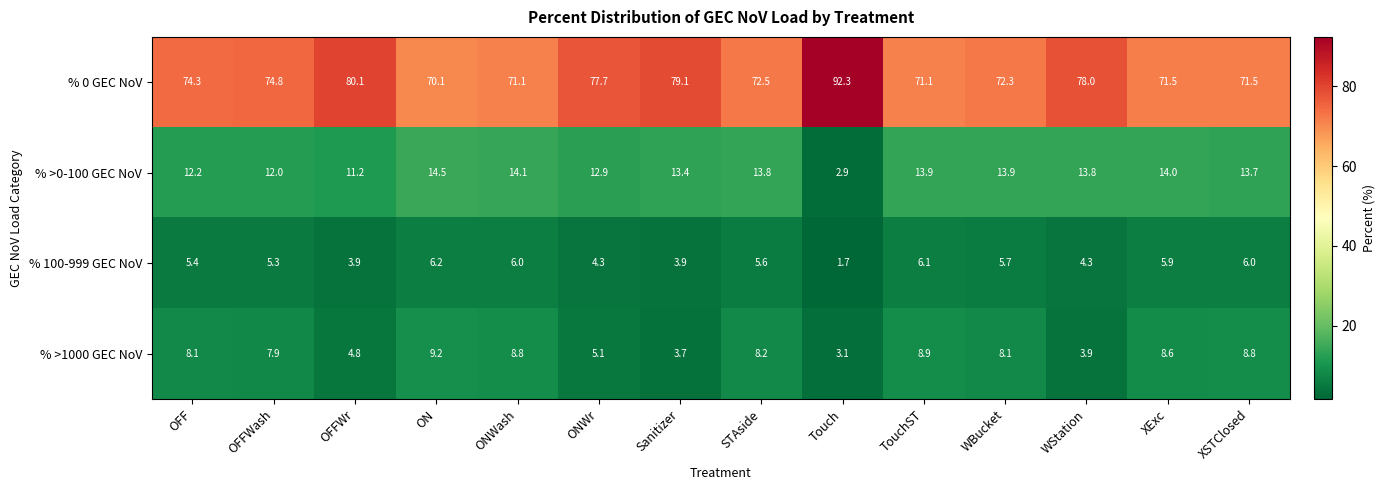

At TouchST, list the series in order from largest to smallest.

% 0 GEC NoV, % >0-100 GEC NoV, % >1000 GEC NoV, % 100-999 GEC NoV